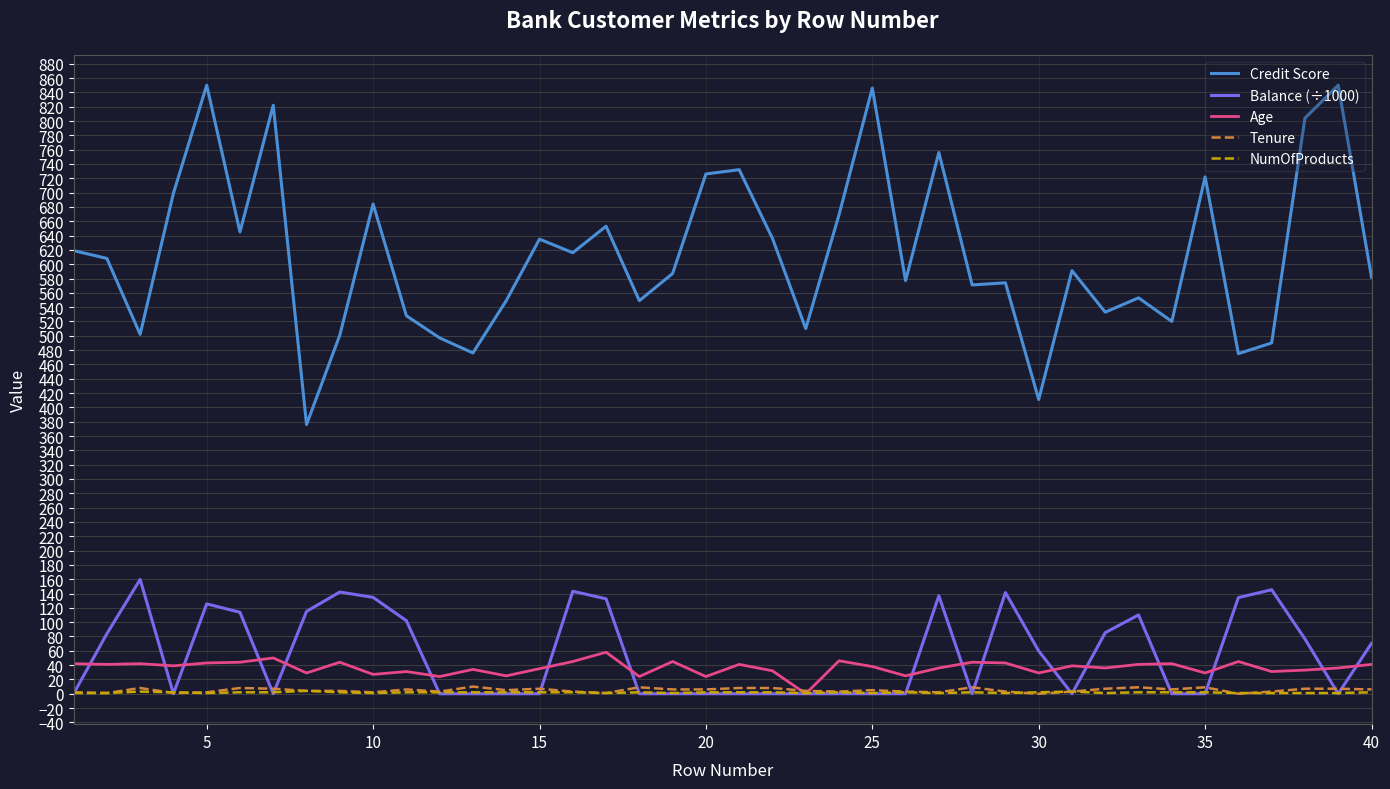

Which series has the largest range (max minus min)?

Credit Score